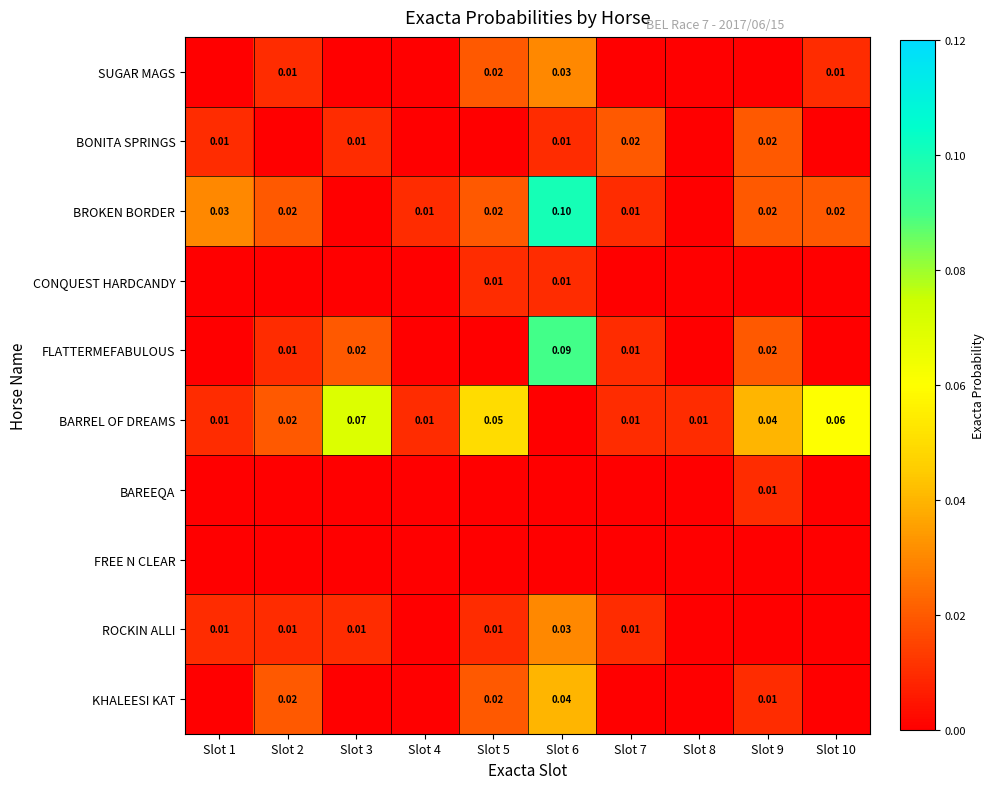

Between Slot 5 and Slot 7, which series saw the biggest shift?

BARREL OF DREAMS